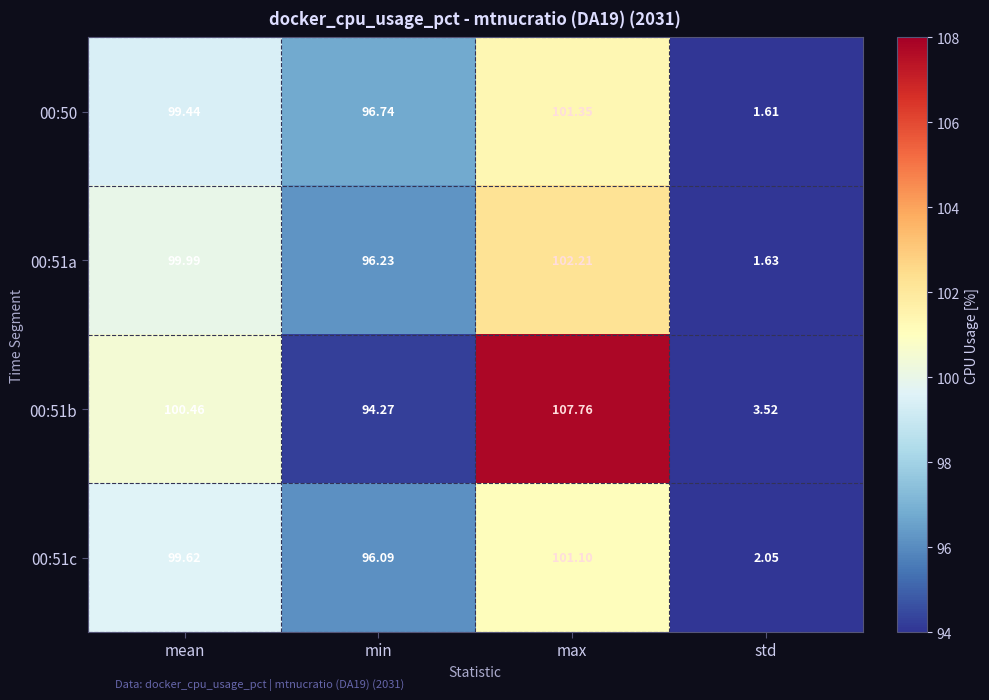

Which category has the lowest value in the 00:51c series?

std